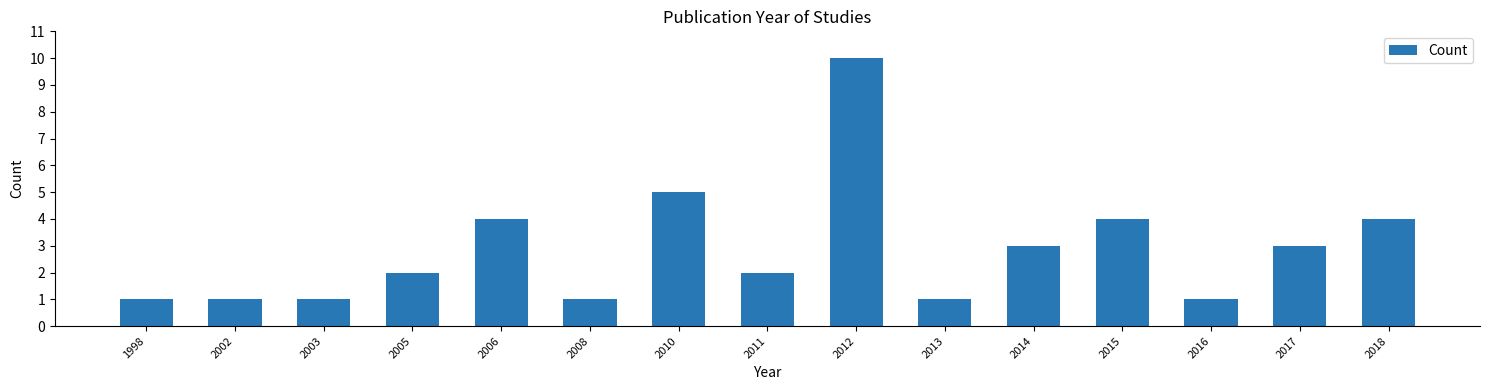

Reading left to right, extract all data points from this chart.

1998=1	2002=1	2003=1	2005=2	2006=4	2008=1	2010=5	2011=2	2012=10	2013=1	2014=3	2015=4	2016=1	2017=3	2018=4